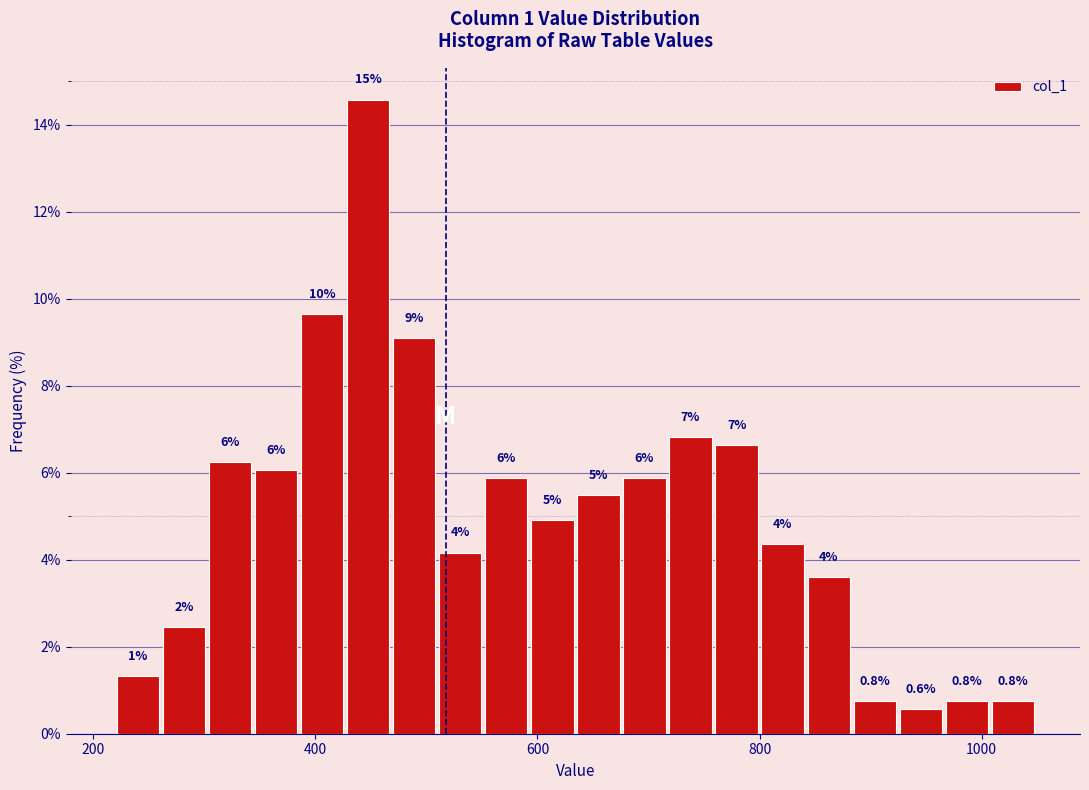

Read against the x-axis, roughly where is the centre of the tallest bar?

440